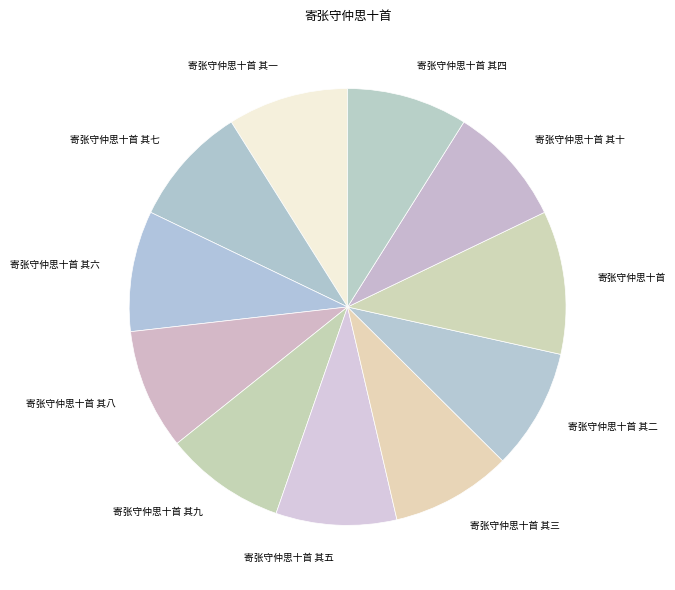

What is the ratio of the value at 寄张守仲思十首 其三 to the value at 寄张守仲思十首 其六?

1.0